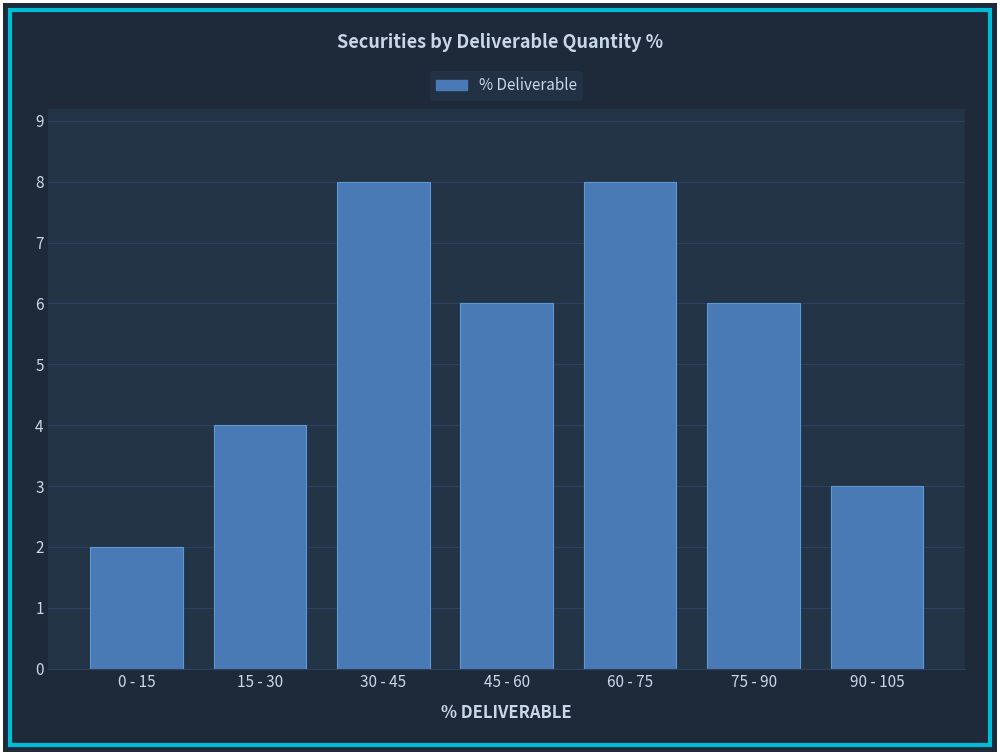

Reading right to left, what are all the values shown in this chart?

90 - 105=3	75 - 90=6	60 - 75=8	45 - 60=6	30 - 45=8	15 - 30=4	0 - 15=2